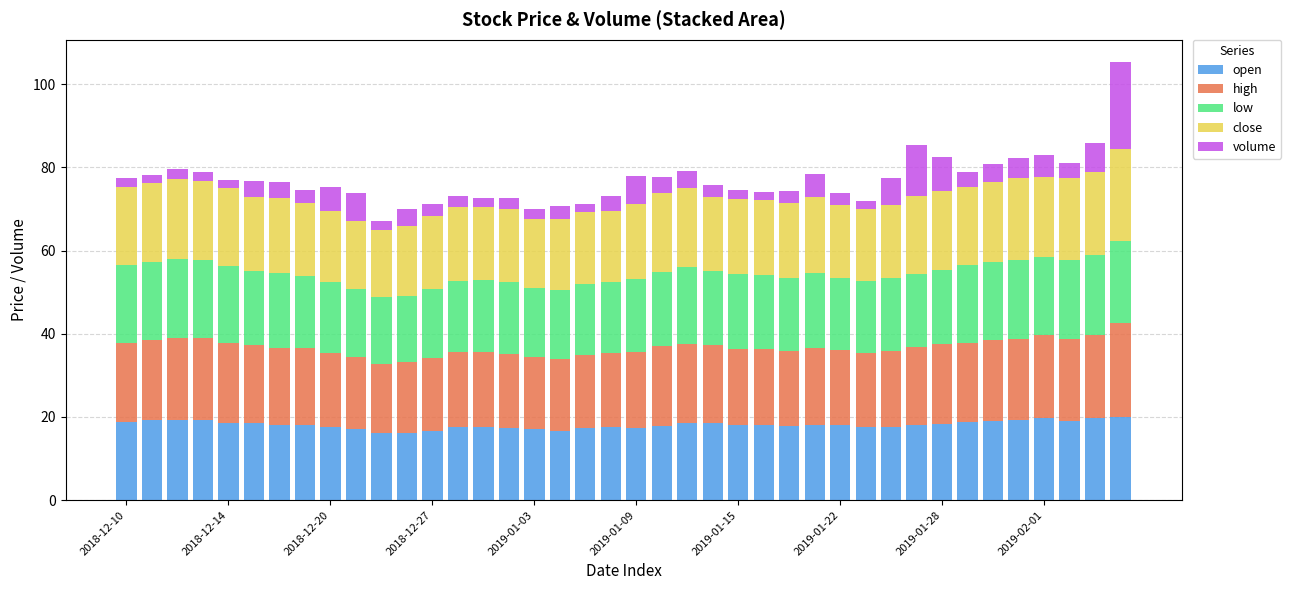

What is the difference between the second highest and minimum values in the high series?

3.4